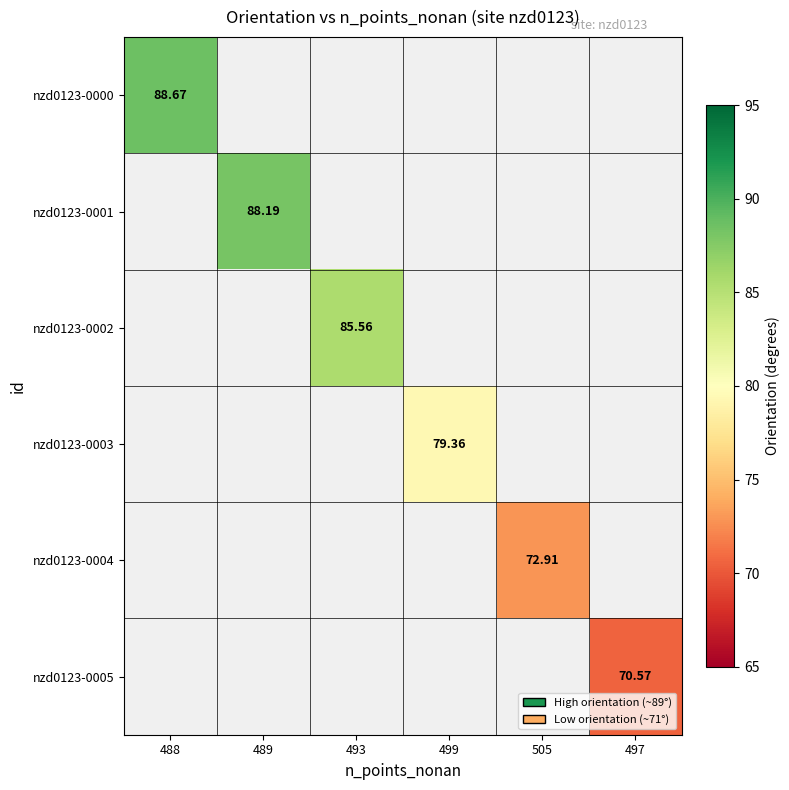

Is the value of nzd0123-0005 at 488 greater than the value of nzd0123-0002 at 505?

No